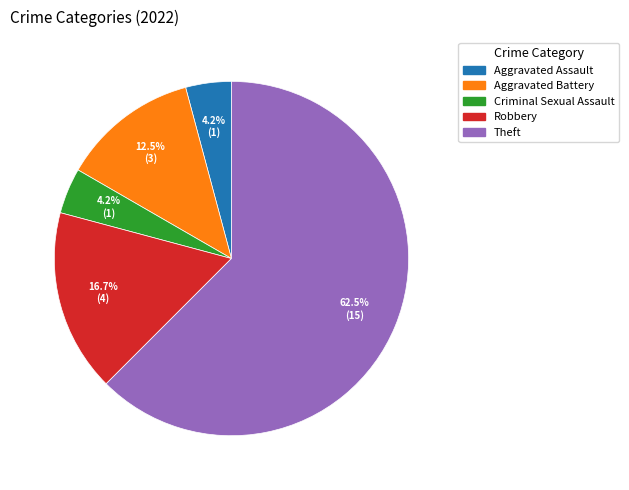

What percentage is NOT represented by Aggravated Assault?

95.8%